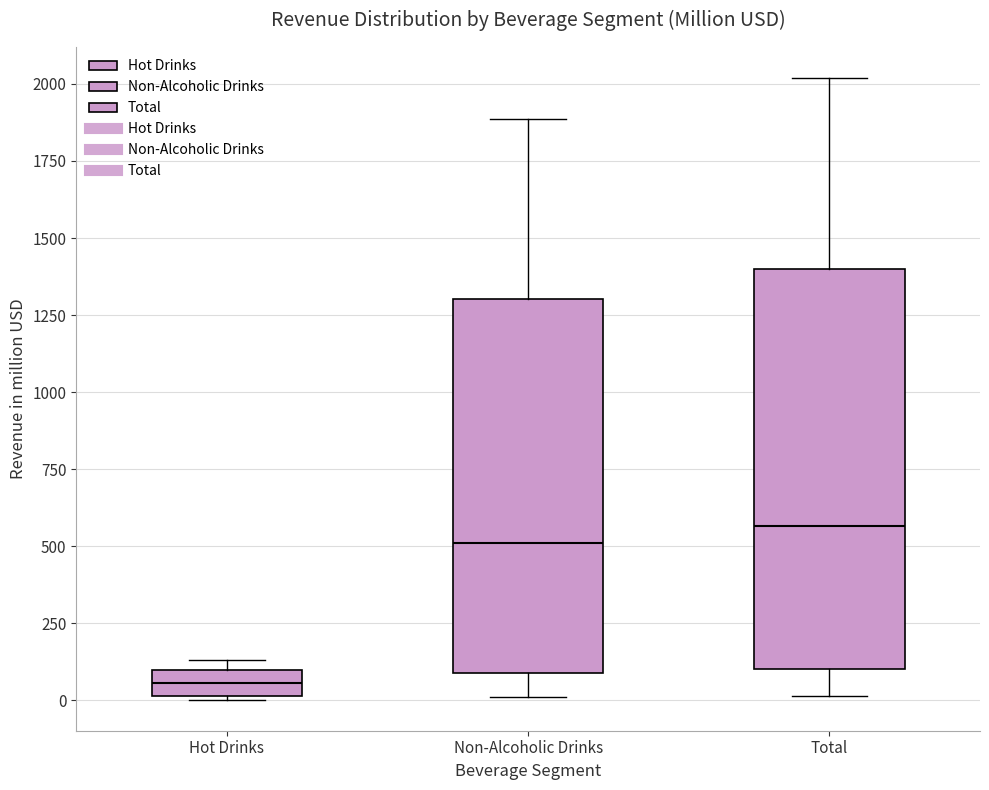

Comparing the boxes themselves (not the whiskers), which one is the tallest?

Total